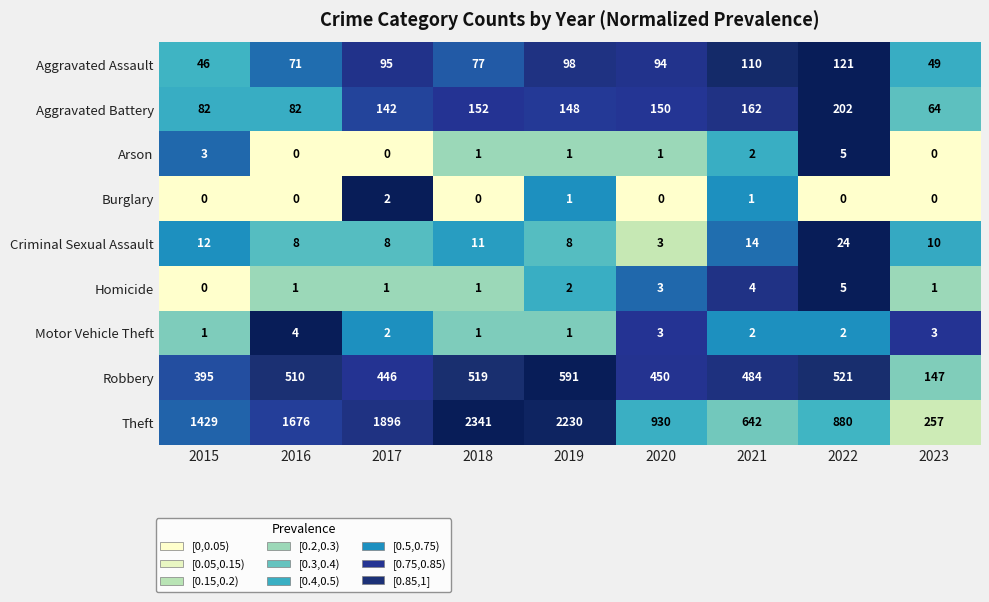

True or false: Aggravated Battery has a value of 202 at 2022.

True